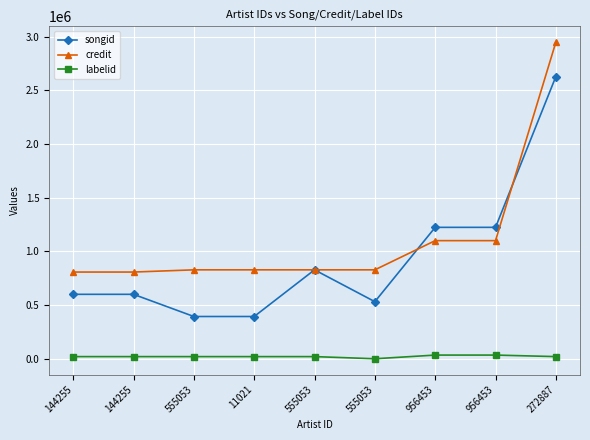

True or false: songid and labelid intersect in this chart.

False